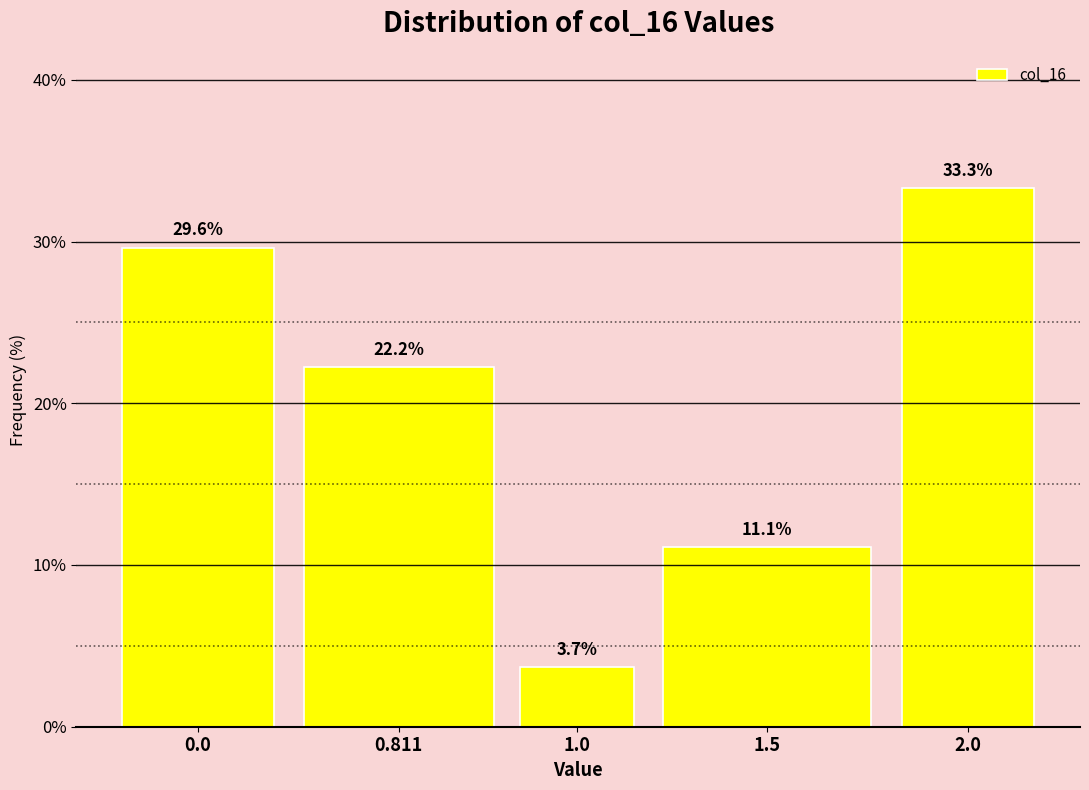

Reading left to right, what are all the values shown in this chart?

29.6	22.2	3.7	11.1	33.3